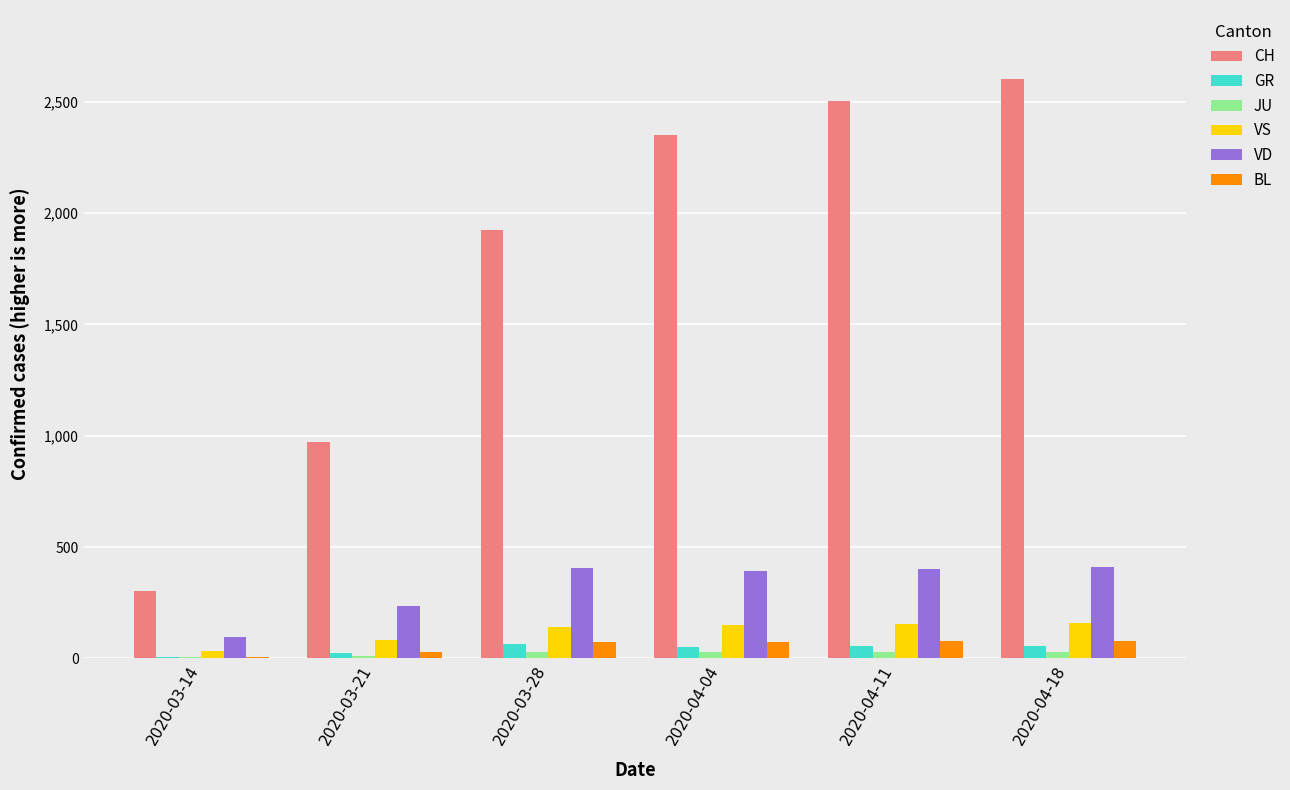

Which series has the largest total across all categories?

CH